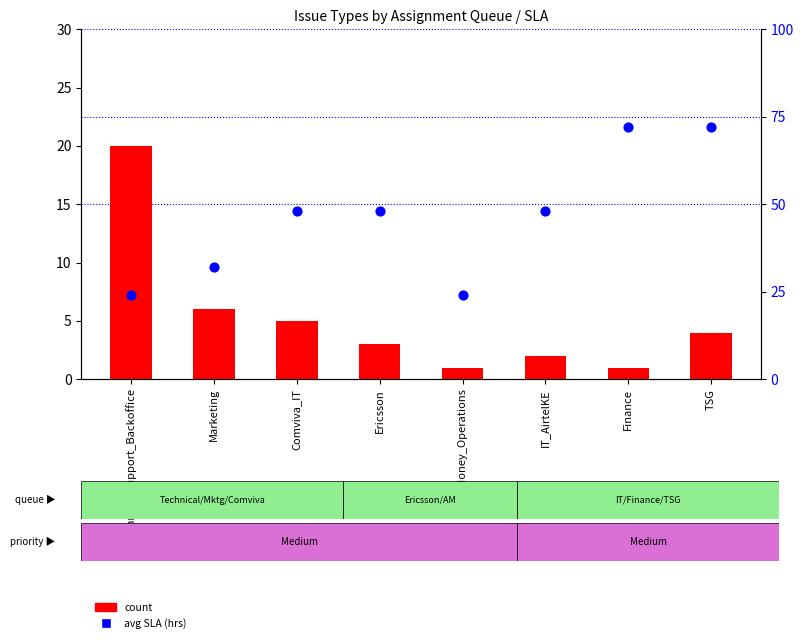

At which category is the sum across all series the highest?

TSG